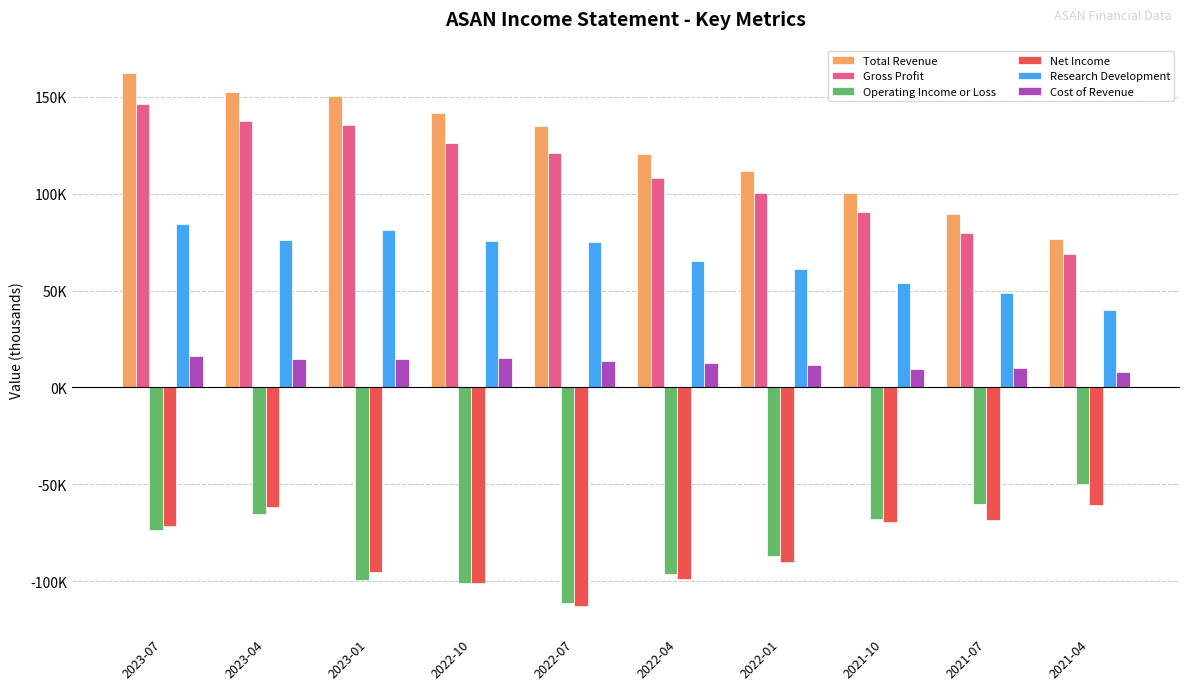

What are all the series names shown in the legend?

Total Revenue, Gross Profit, Operating Income or Loss, Net Income, Research Development, Cost of Revenue